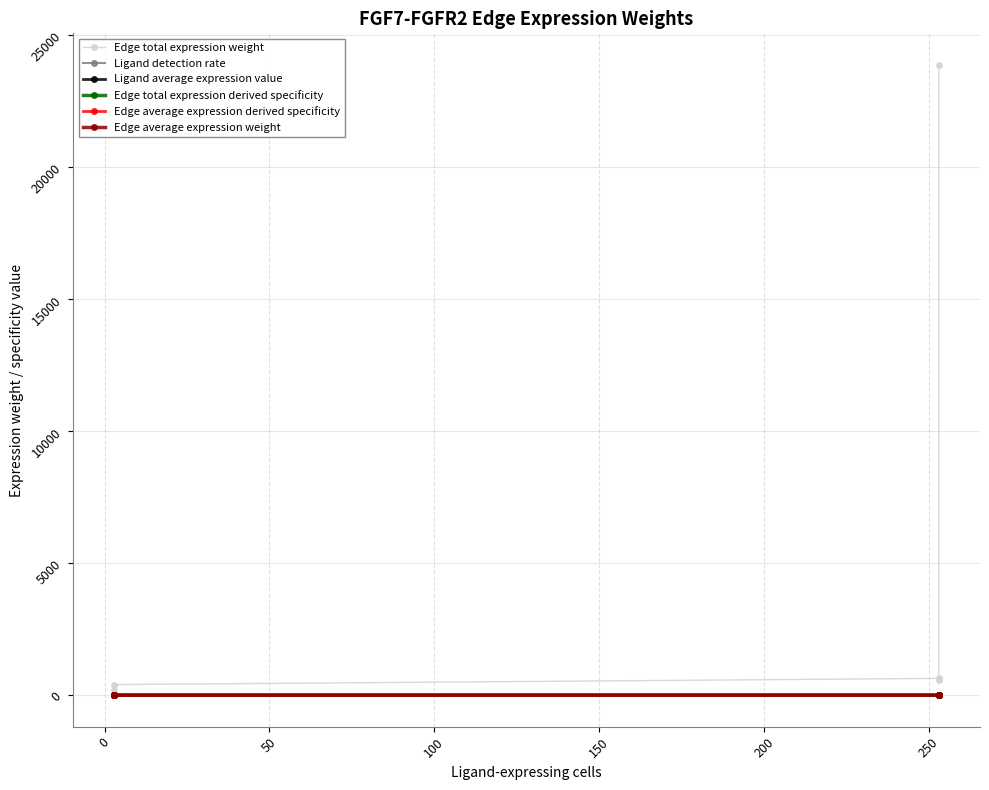

The value of Edge average expression derived specificity at 50 is 0.1. True or false?

True